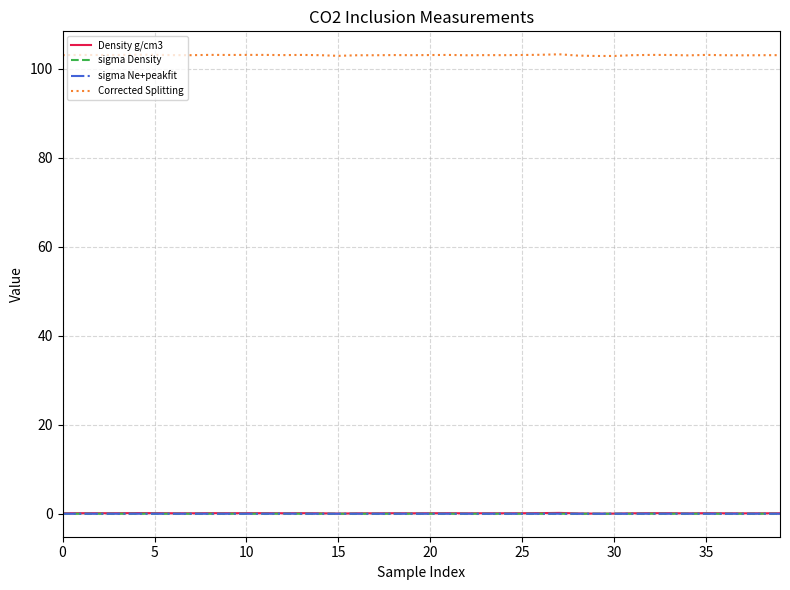

What is the difference between the second highest and minimum values in the Density g/cm3 series?

0.1